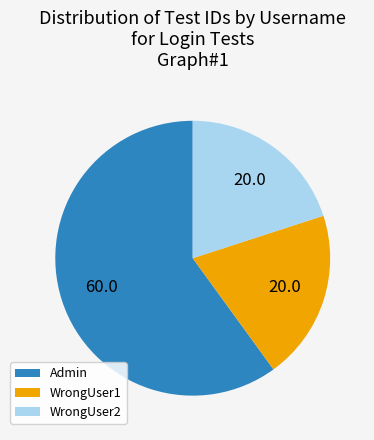

True or false: Admin accounts for 66% of the total.

False